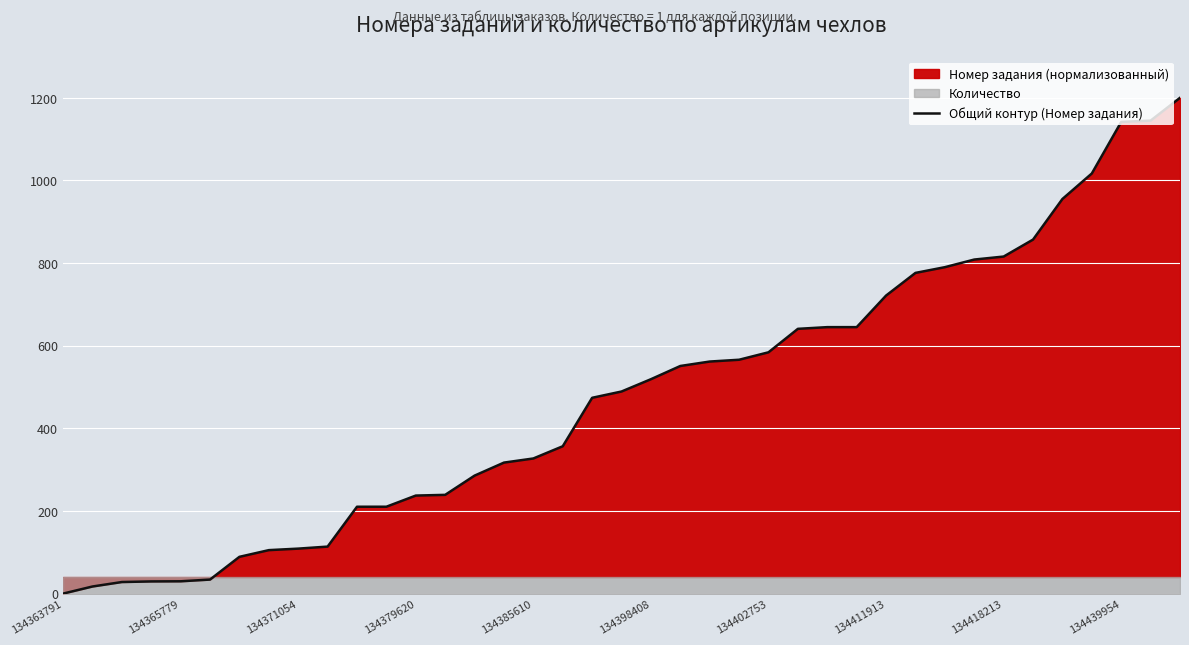

Reading left to right, list all the values displayed in this chart.

0.0	17.2	28.0	29.5	29.8	34.0	89.0	105.2	108.9	113.8	210.2	210.3	237.3	239.0	285.6	317.1	327.1	356.6	473.9	489.1	518.9	550.9	561.7	566.0	584.1	640.8	645.0	645.0	721.4	776.2	790.1	808.5	815.8	856.9	955.1	1016.9	1141.7	1144.8	1200.0